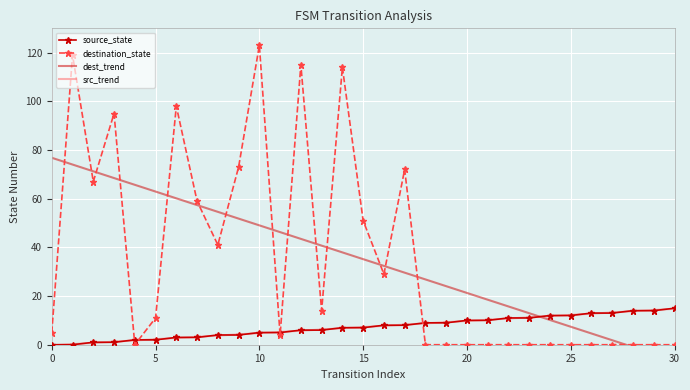

Between 11 and 25, which series saw the biggest shift?

dest_trend